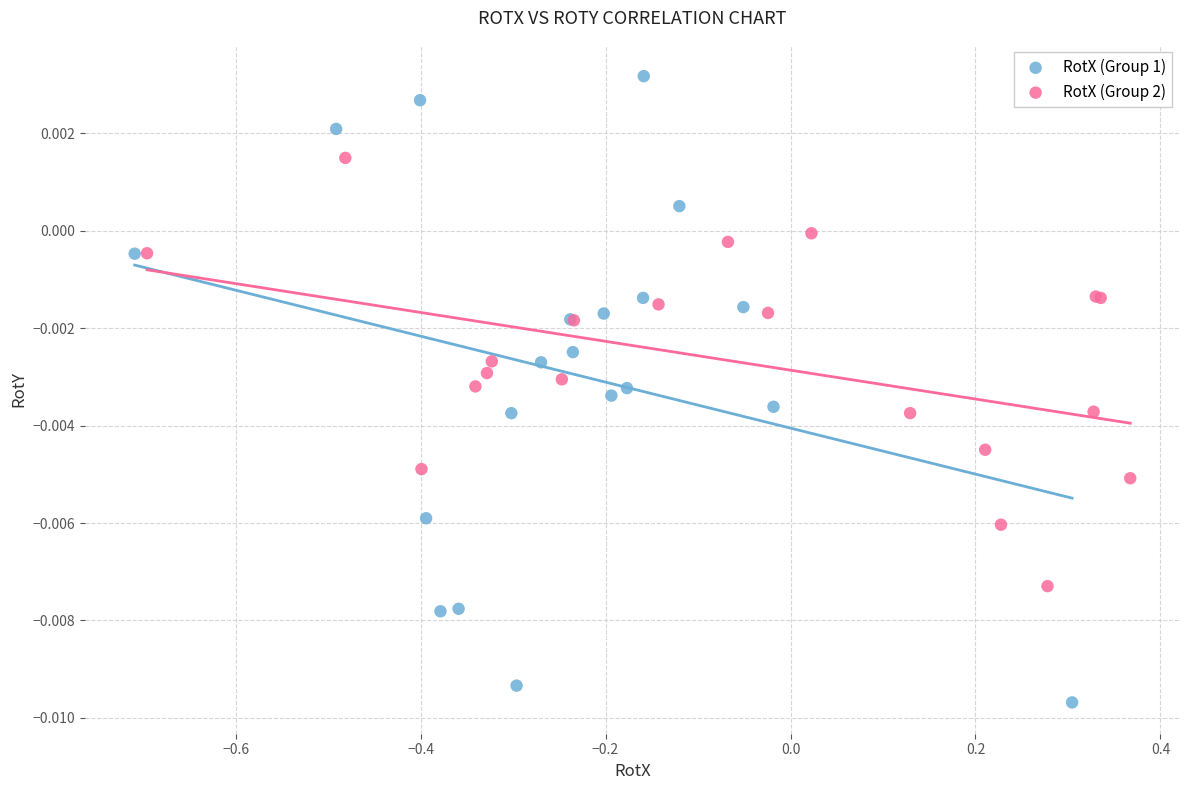

Which series has the largest Y range (max minus min)?

RotX (Group 1)